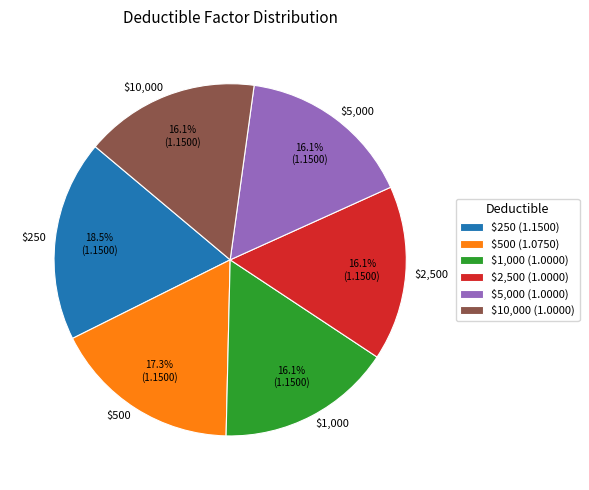

Does $5,000 represent more than half of the total?

No